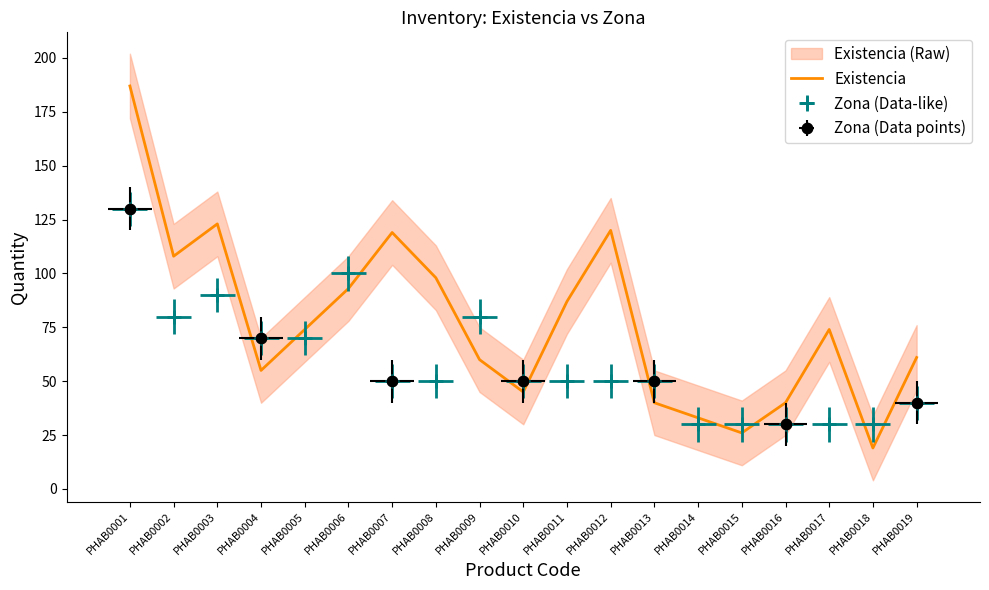

Where does the data first go above 74?

PHAB0001